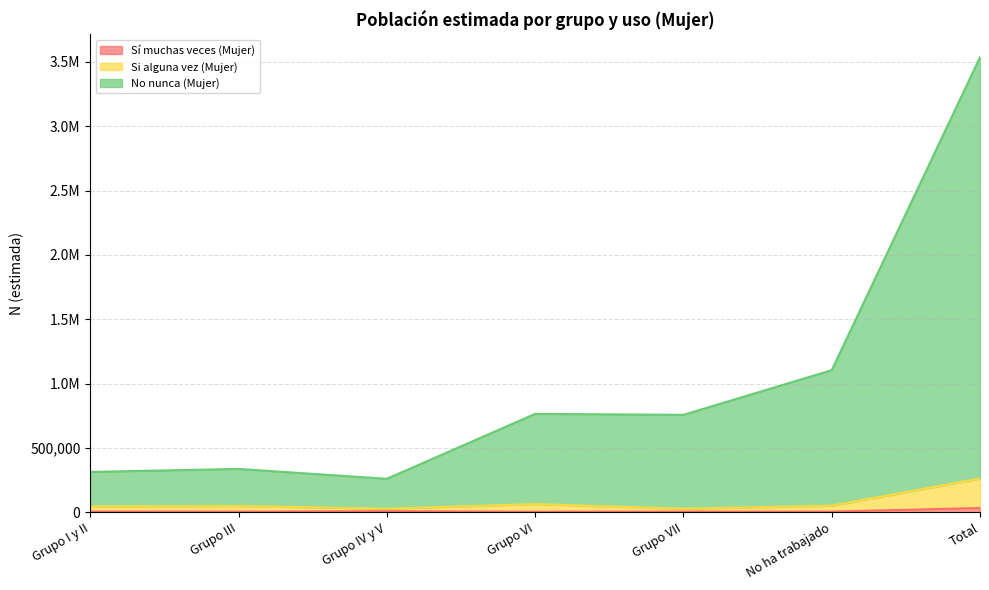

True or false: No nunca (Mujer) and Sí muchas veces (Mujer) cross at least once.

False